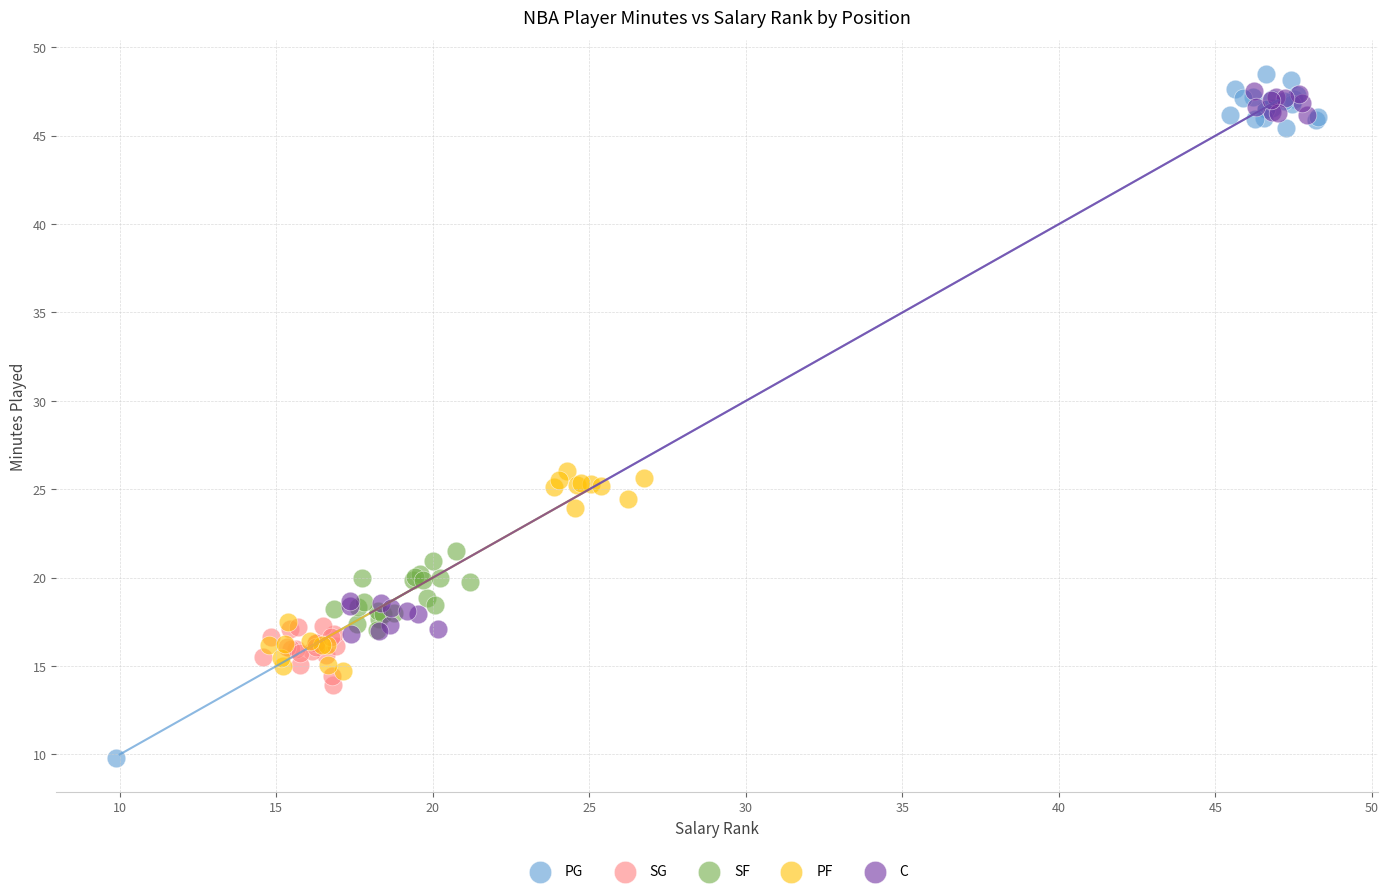

Which series reaches the minimum Y coordinate?

PG